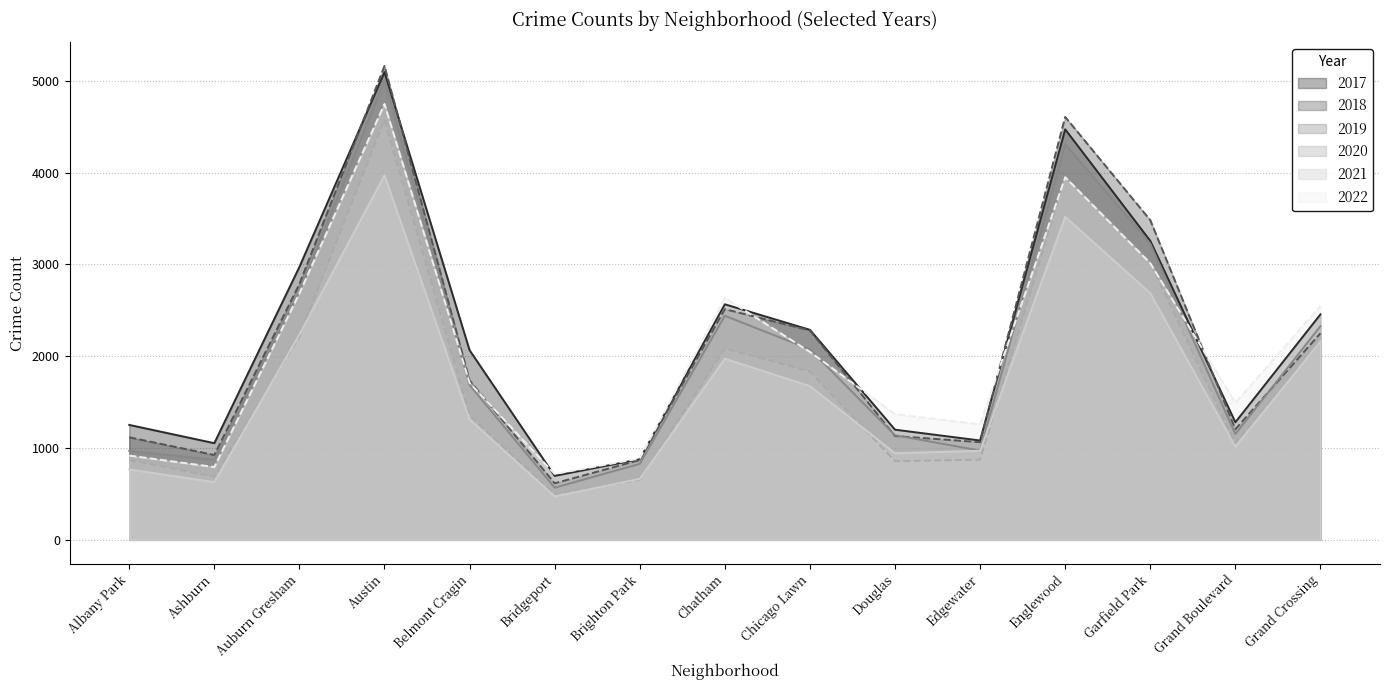

How many values in the 2019 series are below 1687?

7